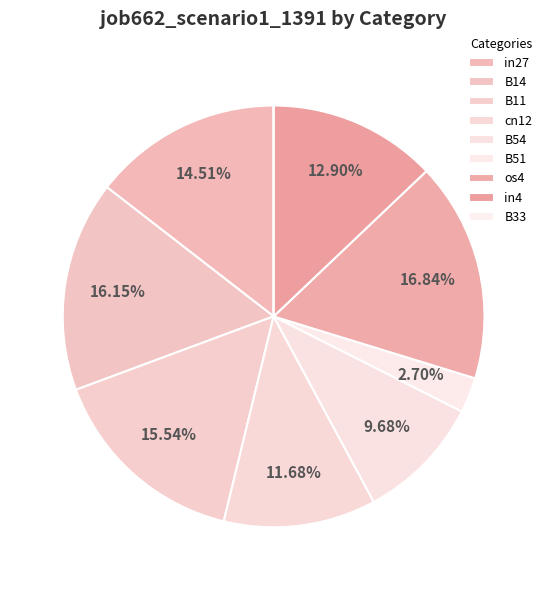

What is the smallest slice in the pie chart?

B33